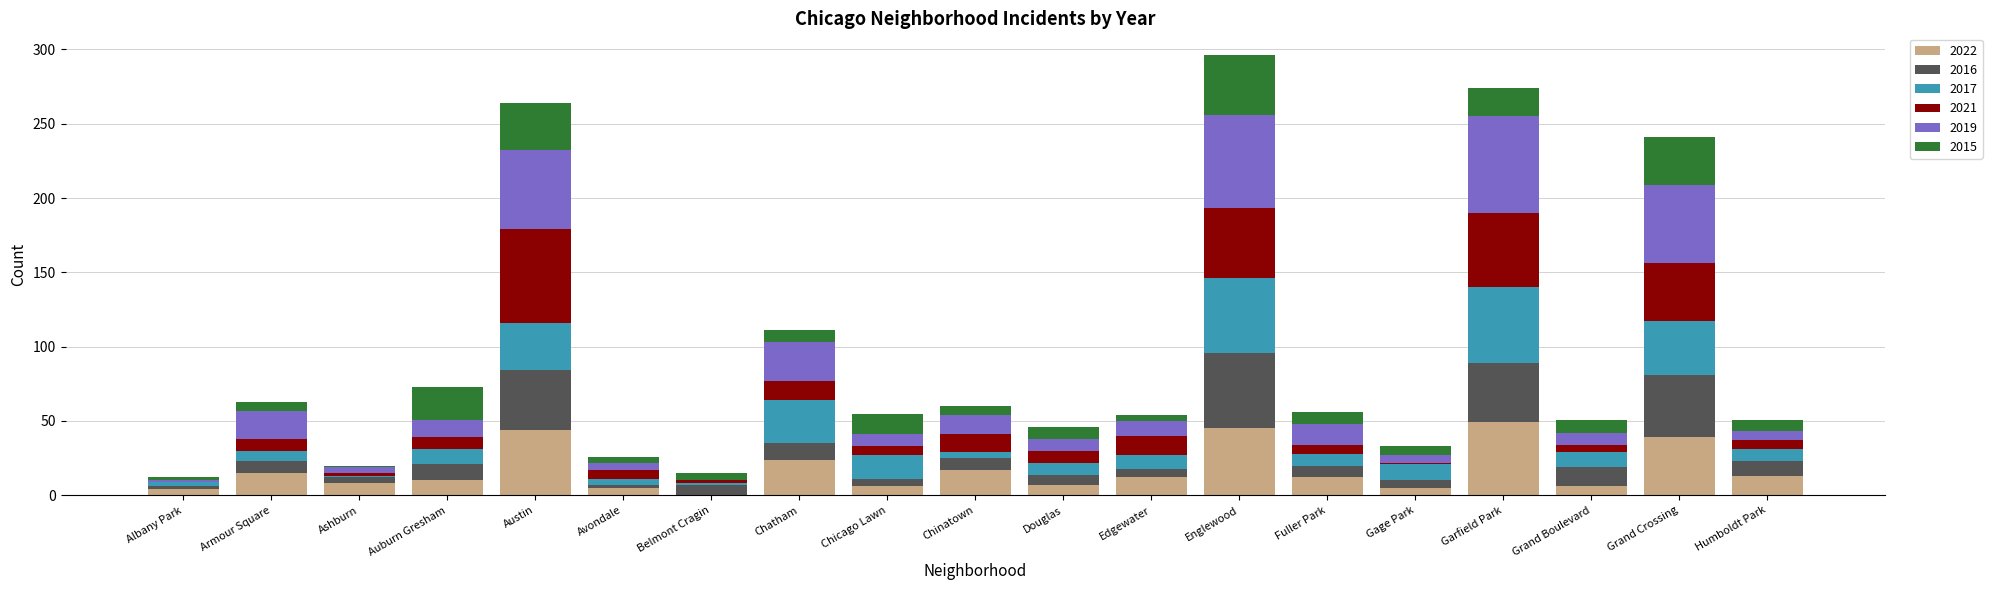

Where is 2022 nearest to the value 24?

Chatham